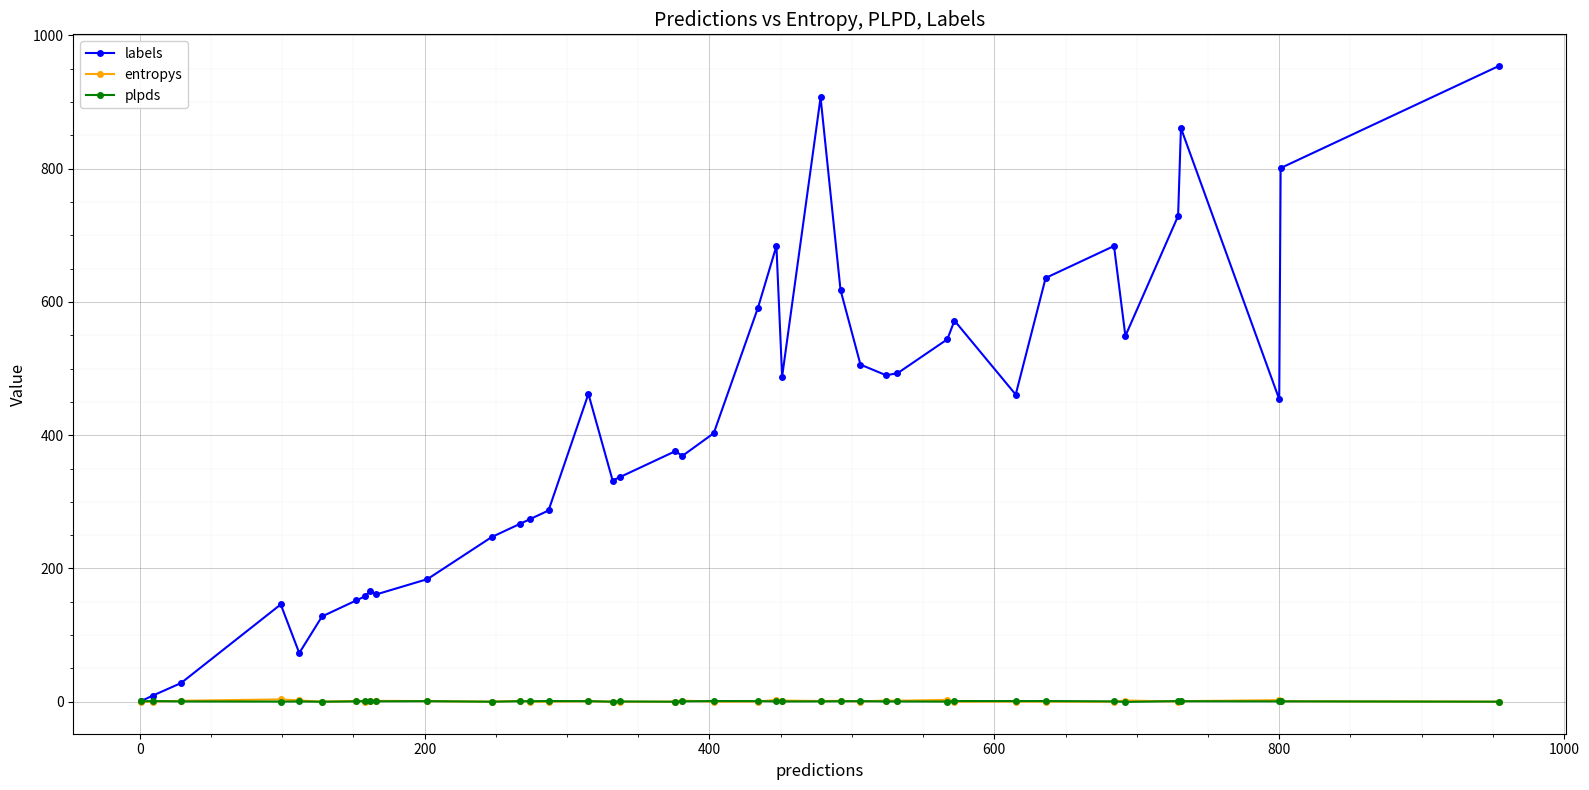

True or false: labels has more than 0 points higher than both neighbors.

True